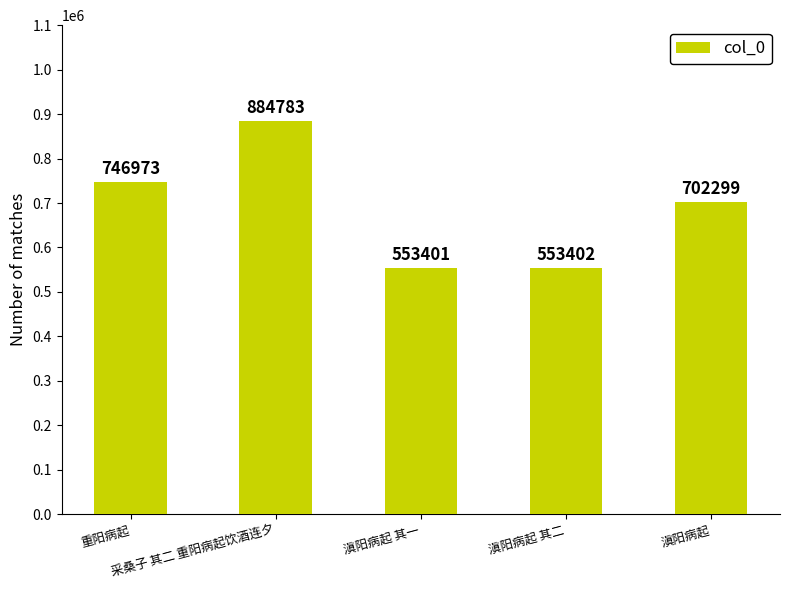

What is the sum of all values?

3440858